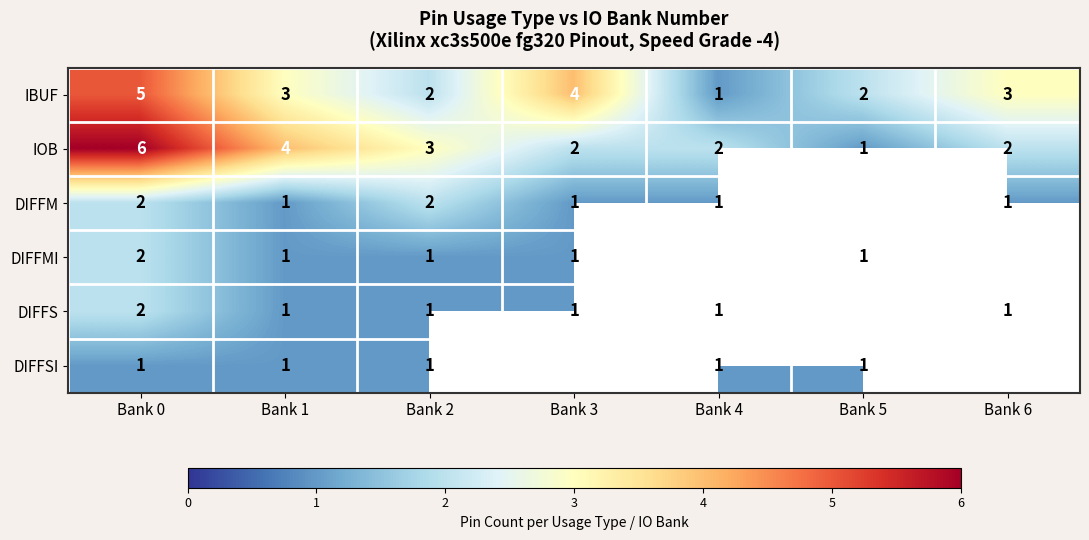

What is the difference between the maximum and minimum values in the IOB series?

5